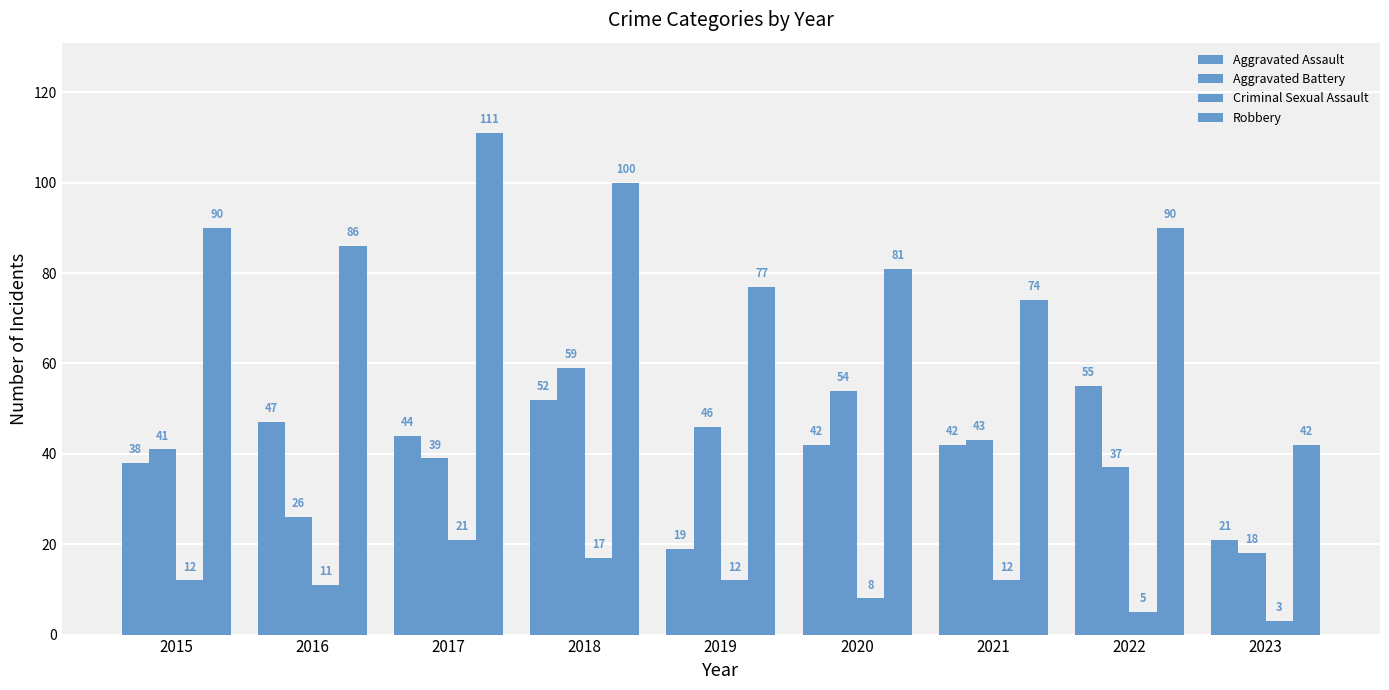

How many data points does each series have?

9